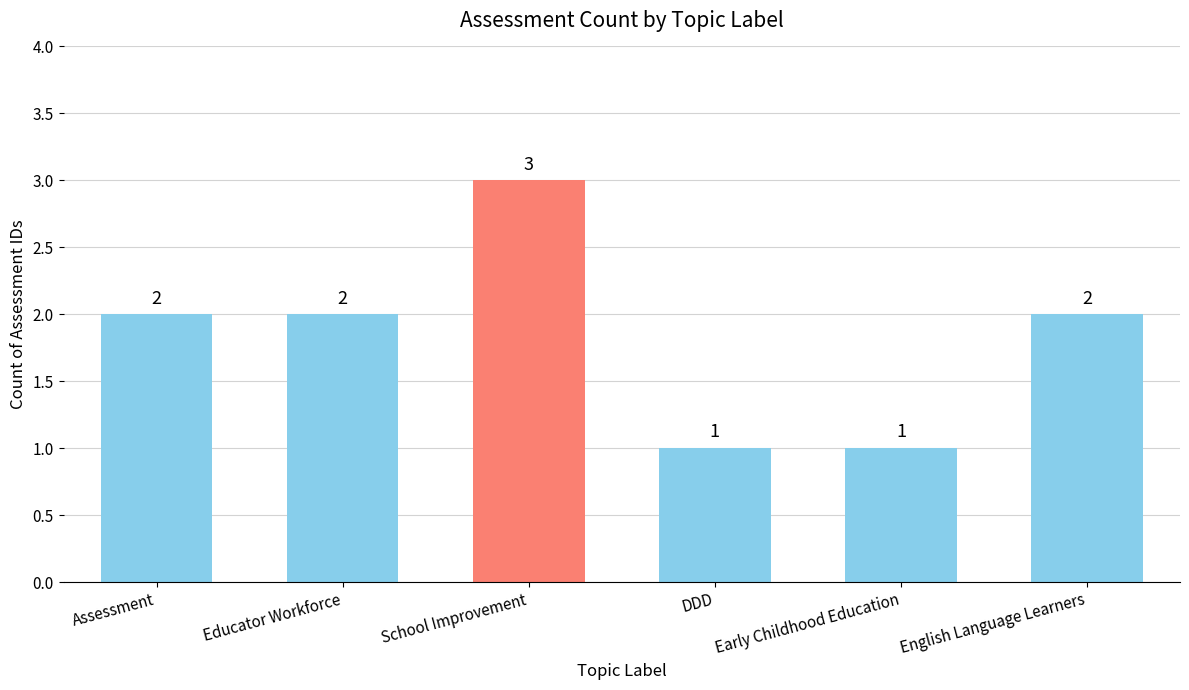

What is the sum of all values?

11